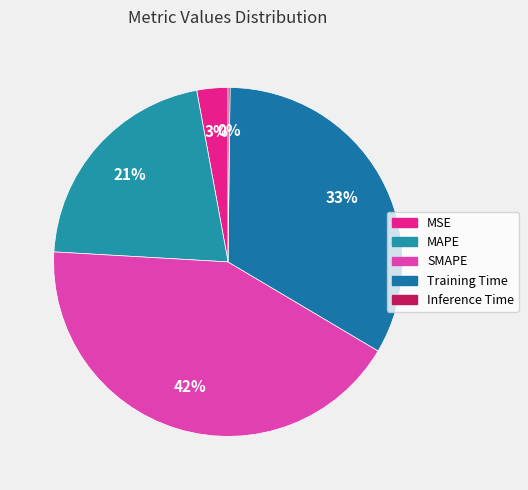

What is the change in value from MAPE to Training Time?

+0.6